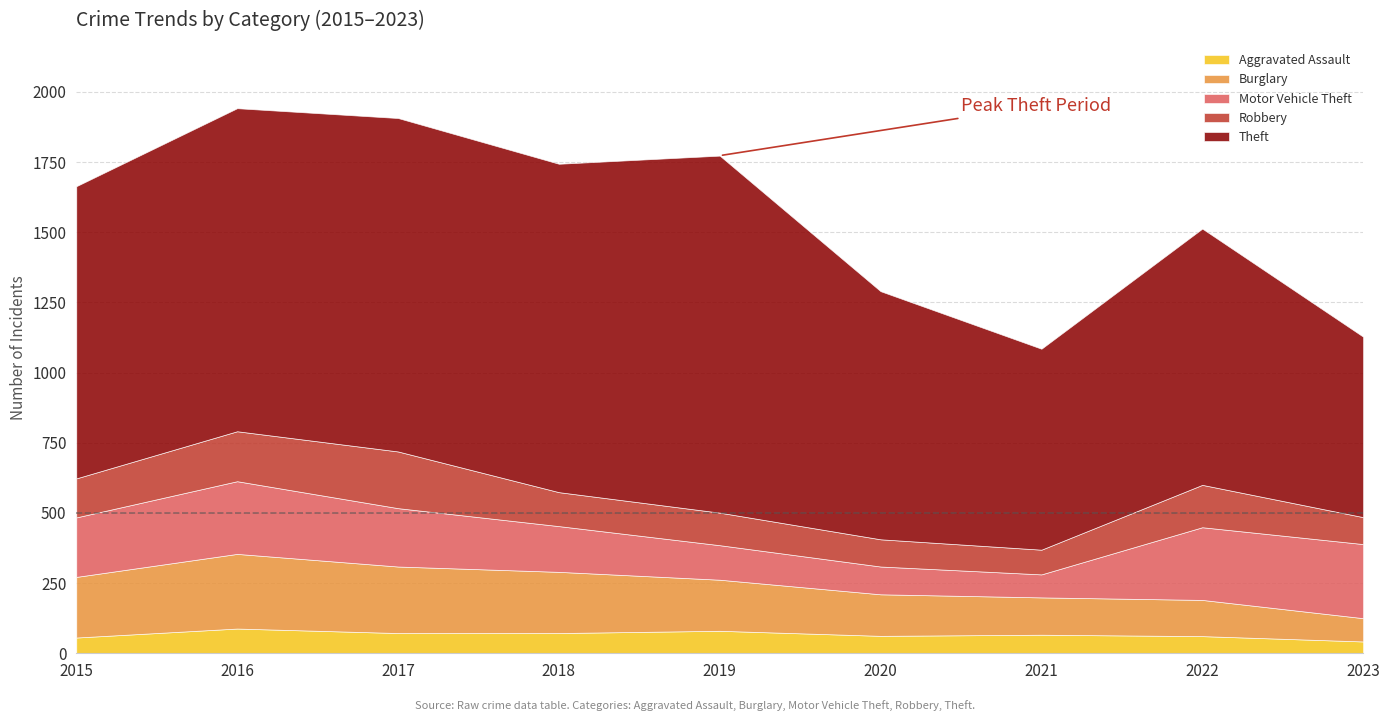

Which series changed the most between 2017 and 2020?

Theft